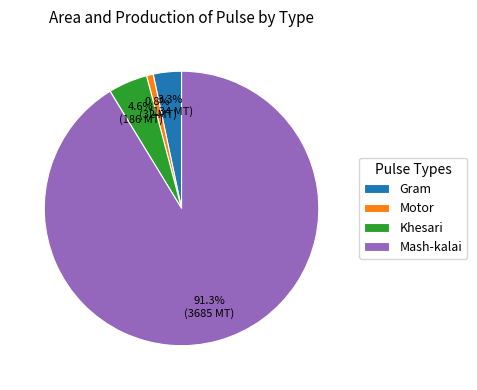

Combined, what portion of the pie is Gram and Khesari?

7.9%